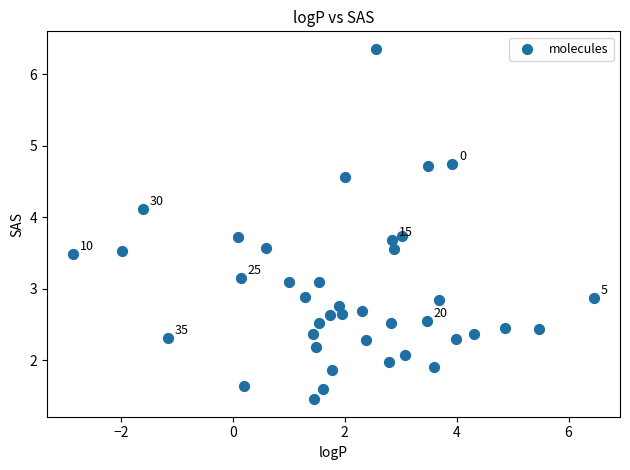

What is the range of Y values (max minus min)?

4.9